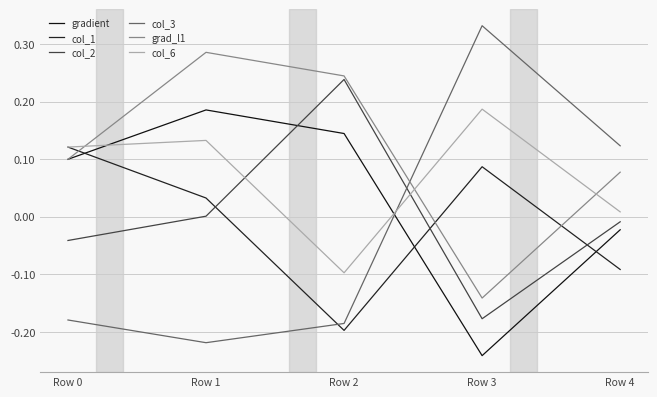

How many times do col_6 and gradient cross each other?

2